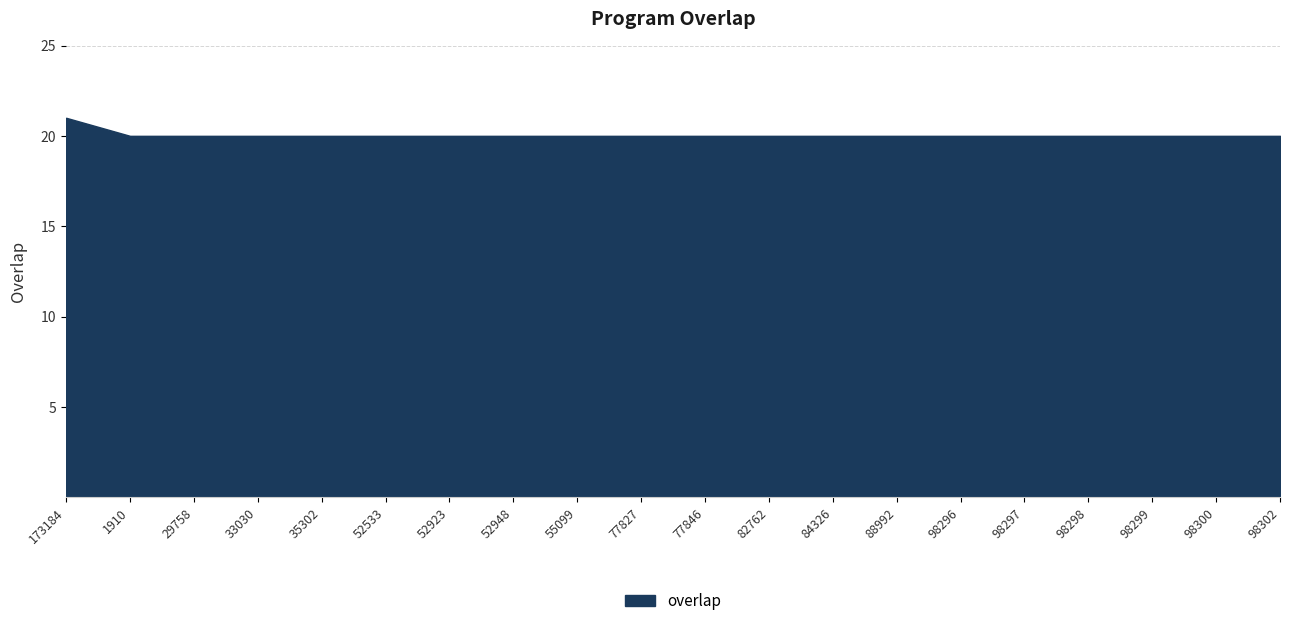

What is the smallest value displayed?

20